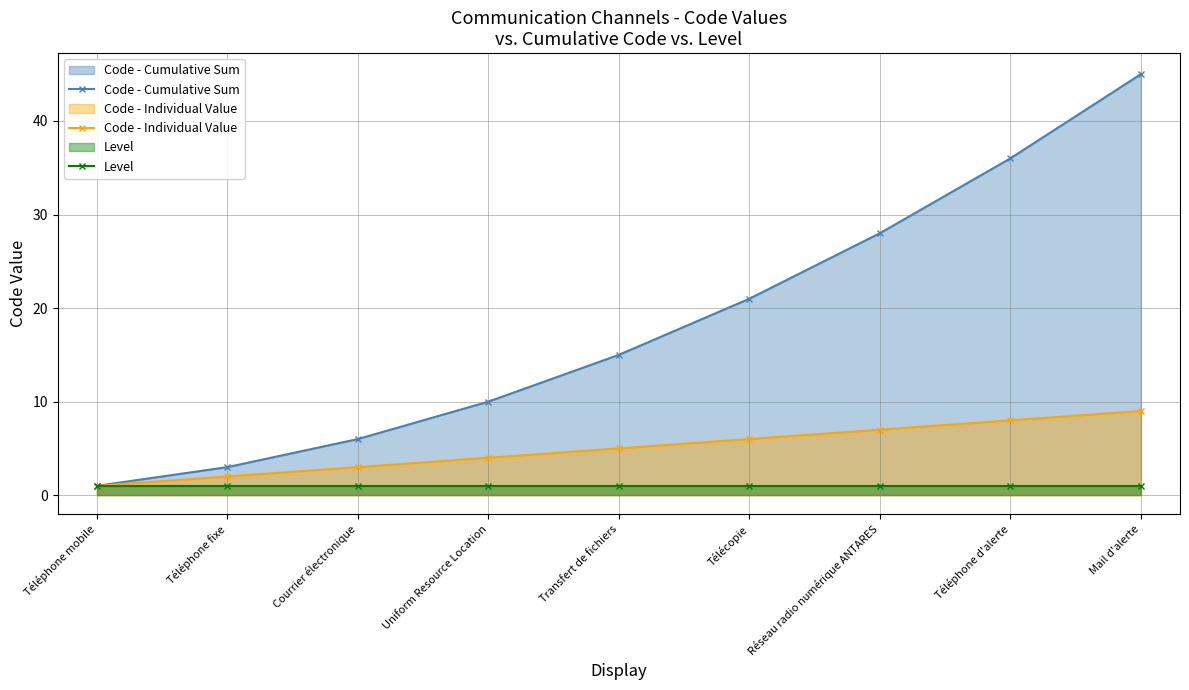

Which series has the largest total across all categories?

Code - Cumulative Sum